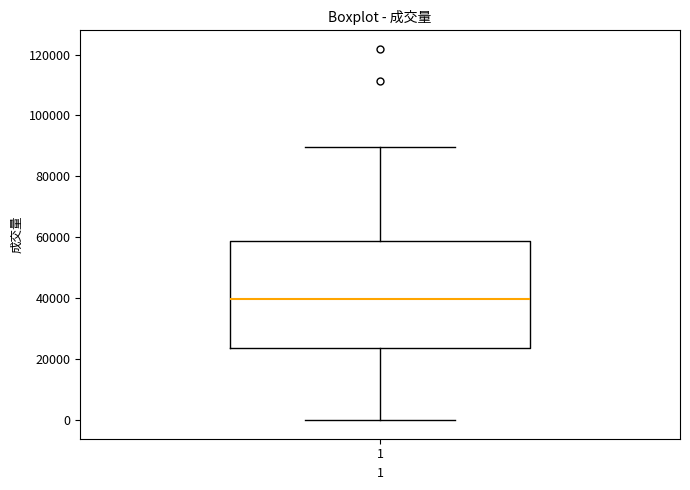

Where is the upper edge of the box at x = 1 on the y-axis? The values are not printed on the chart, so give them approximately, as read against the axis.

58000